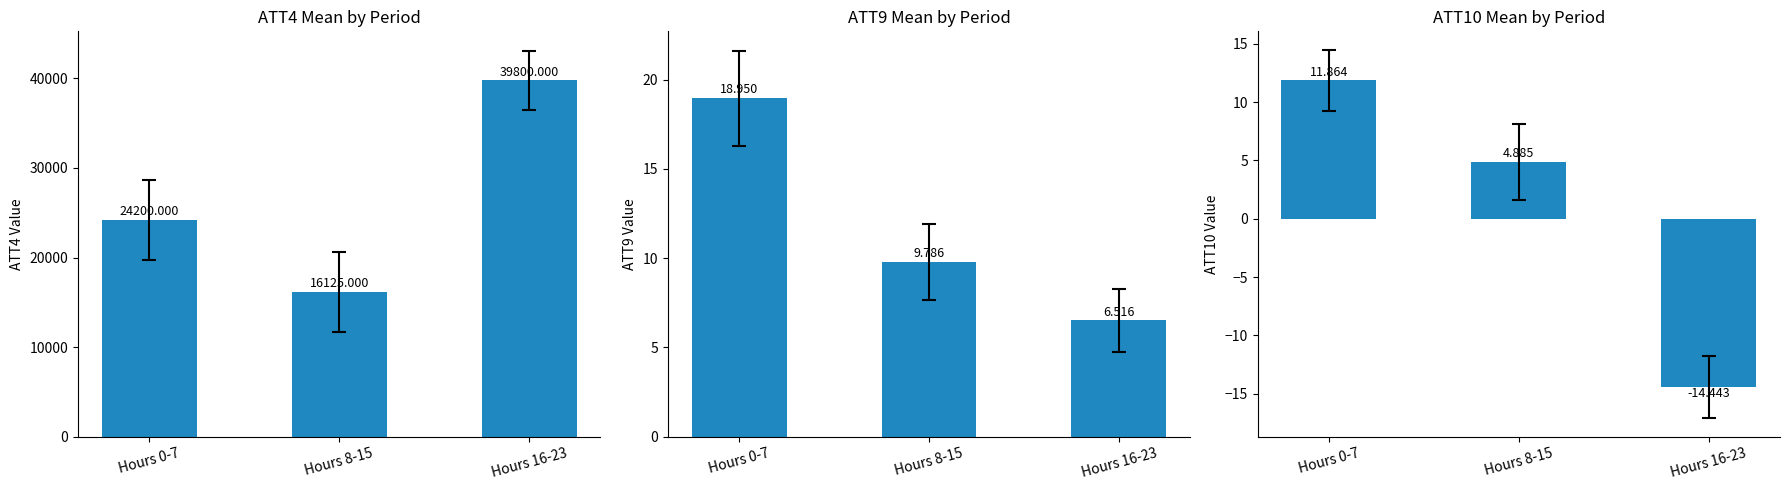

Which series has the largest range (max minus min)?

ATT4